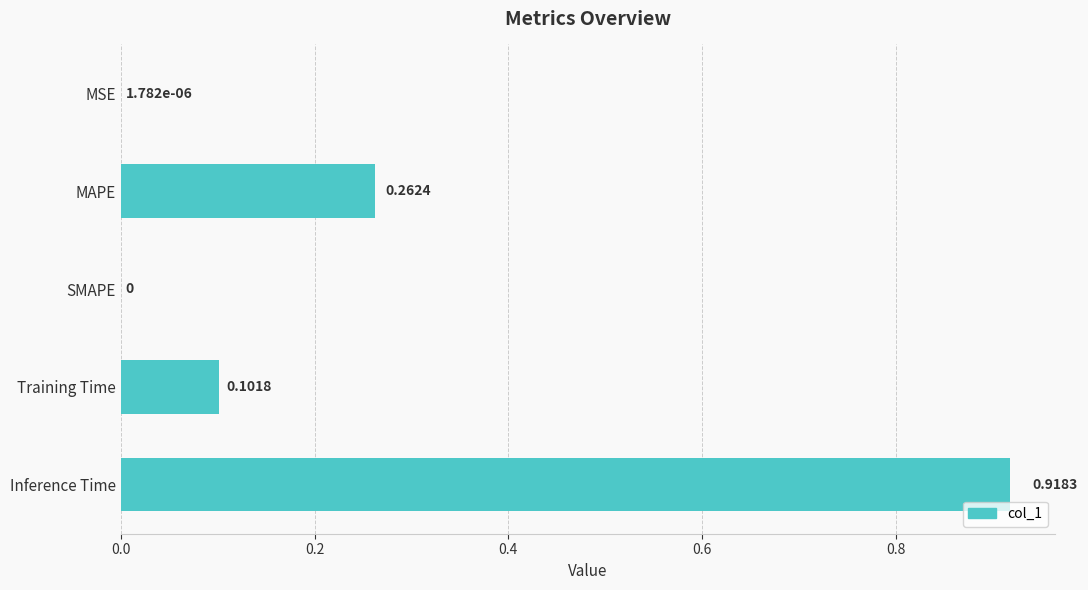

What is the sum of all values?

1.3